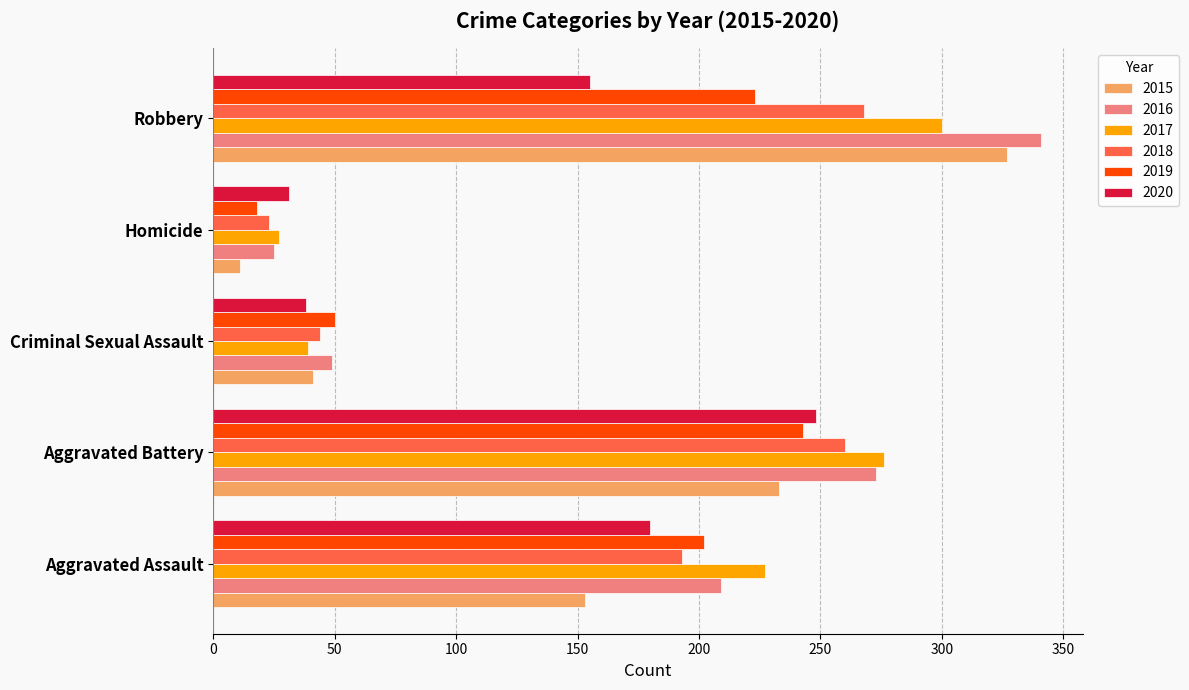

What is the sum of the 2019 values at Aggravated Battery and Robbery?

466